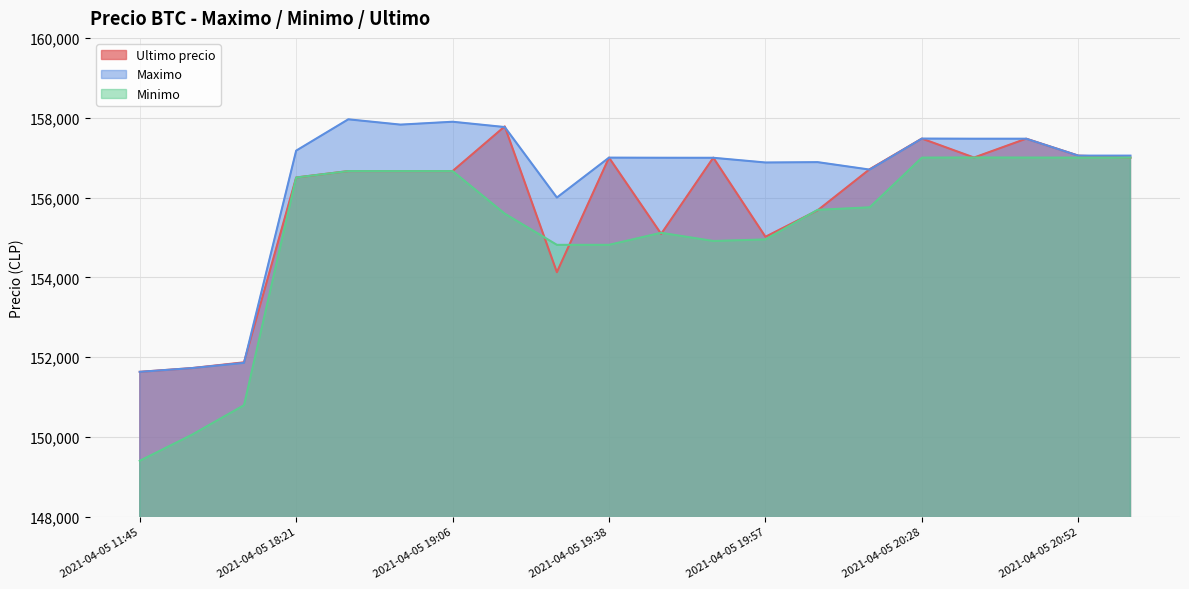

At 2021-04-05 20:28, list the series in order from smallest to largest.

Minimo, Ultimo precio, Maximo